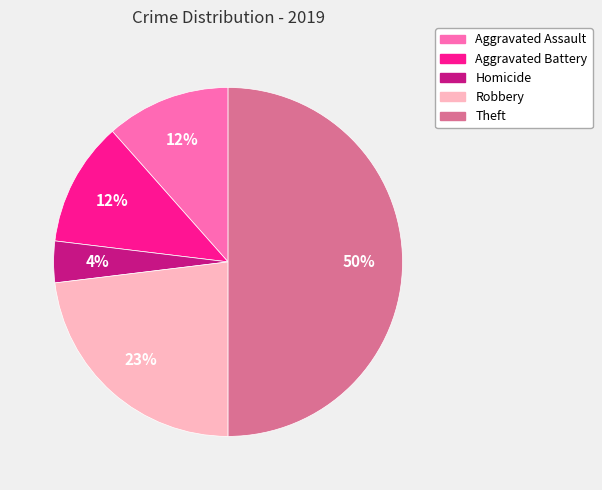

To the nearest percent, what is the average slice percentage?

20%